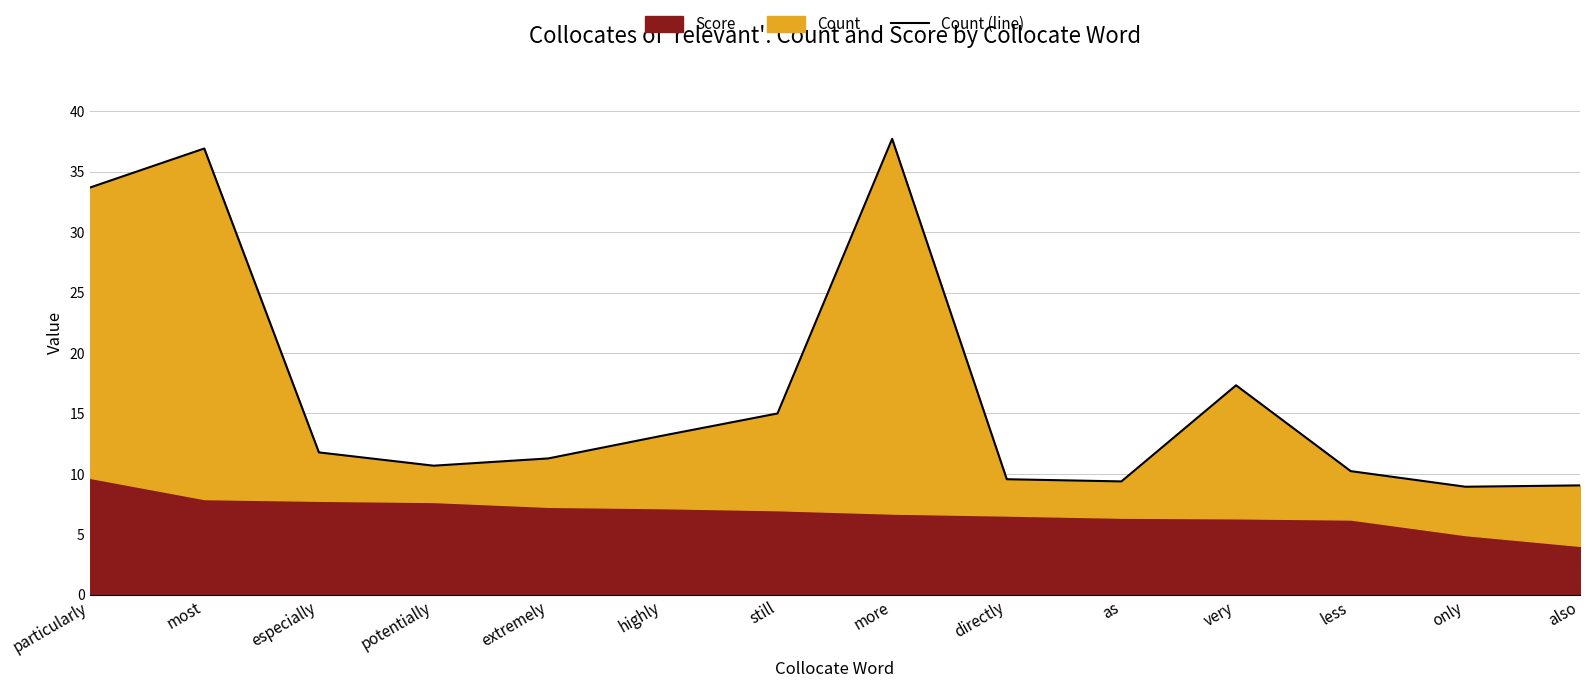

At which label is the value closest to 23?

very